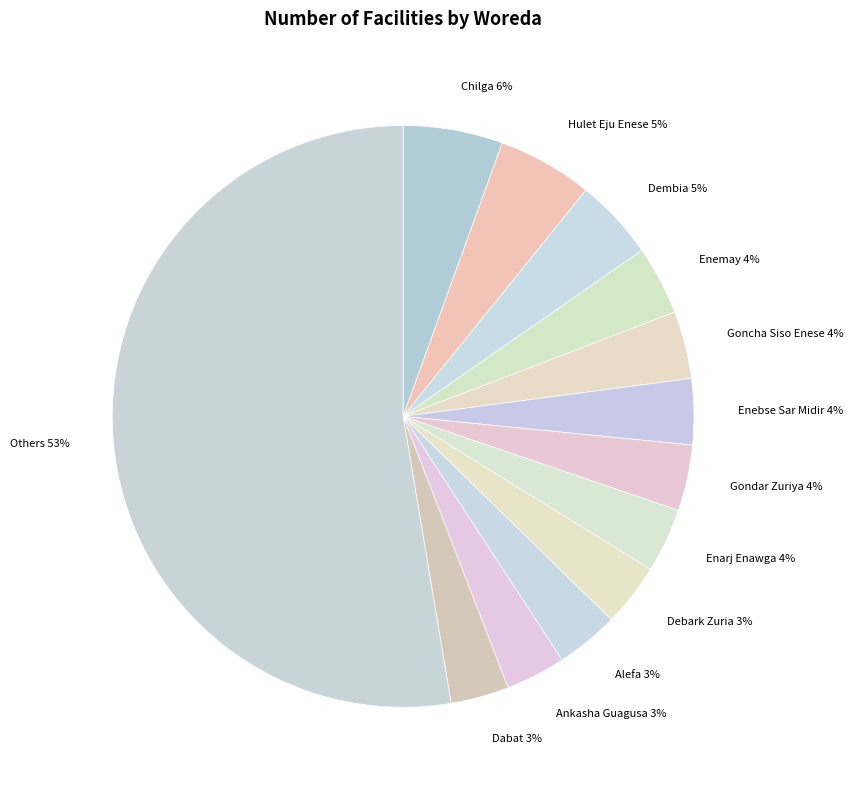

How many segments does this pie chart have?

13